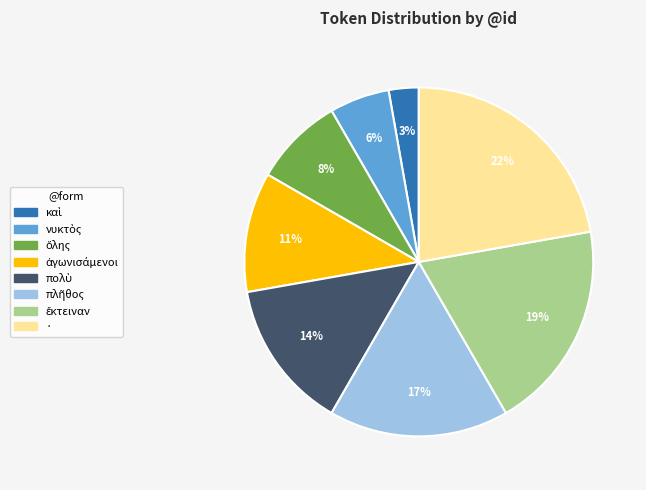

Count the number of slices in the pie.

8